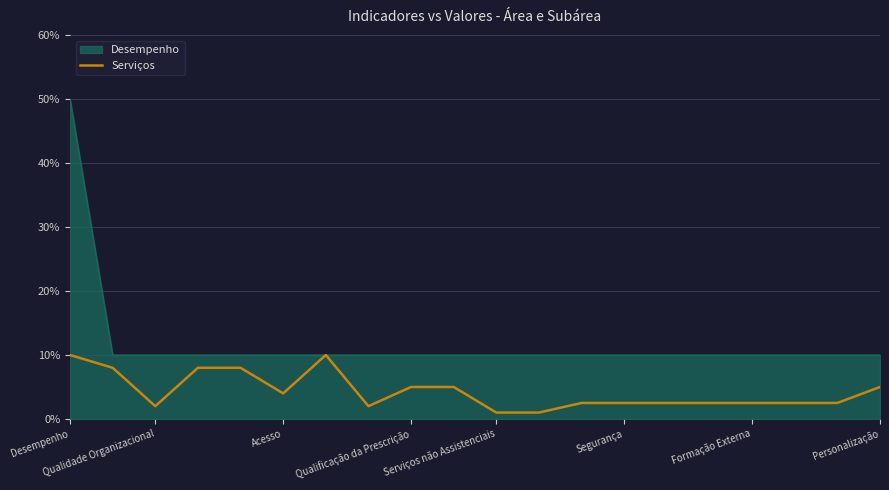

What is the greatest value displayed?

50.0